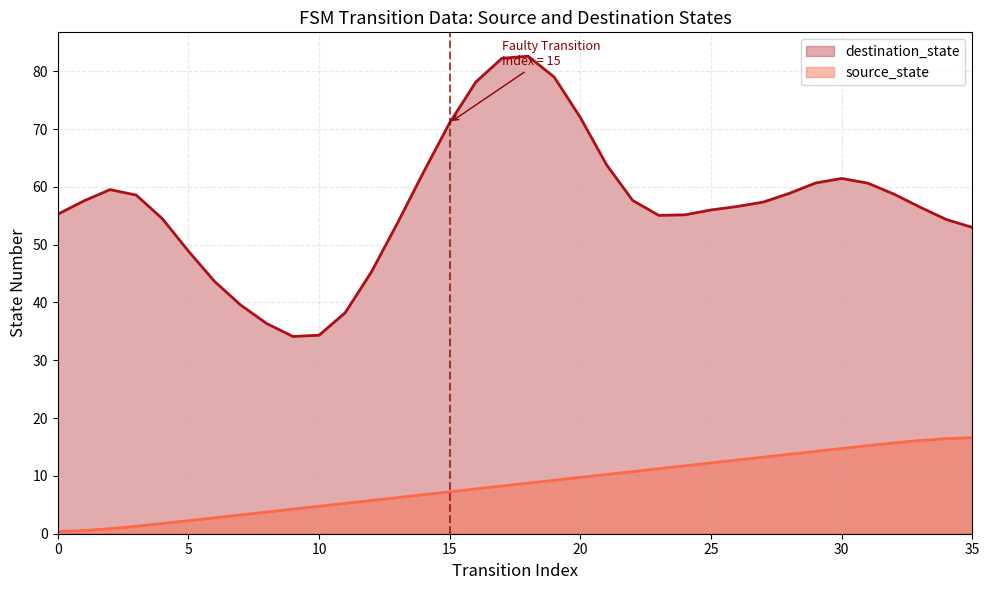

Which series has the largest range (max minus min)?

destination_state